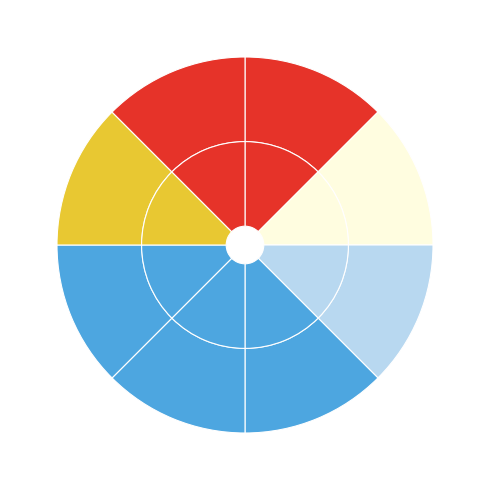

Rank the categories by value from highest to lowest.

3上, 2上, 1上, 4上, 3下, 2下, 1下, 4下